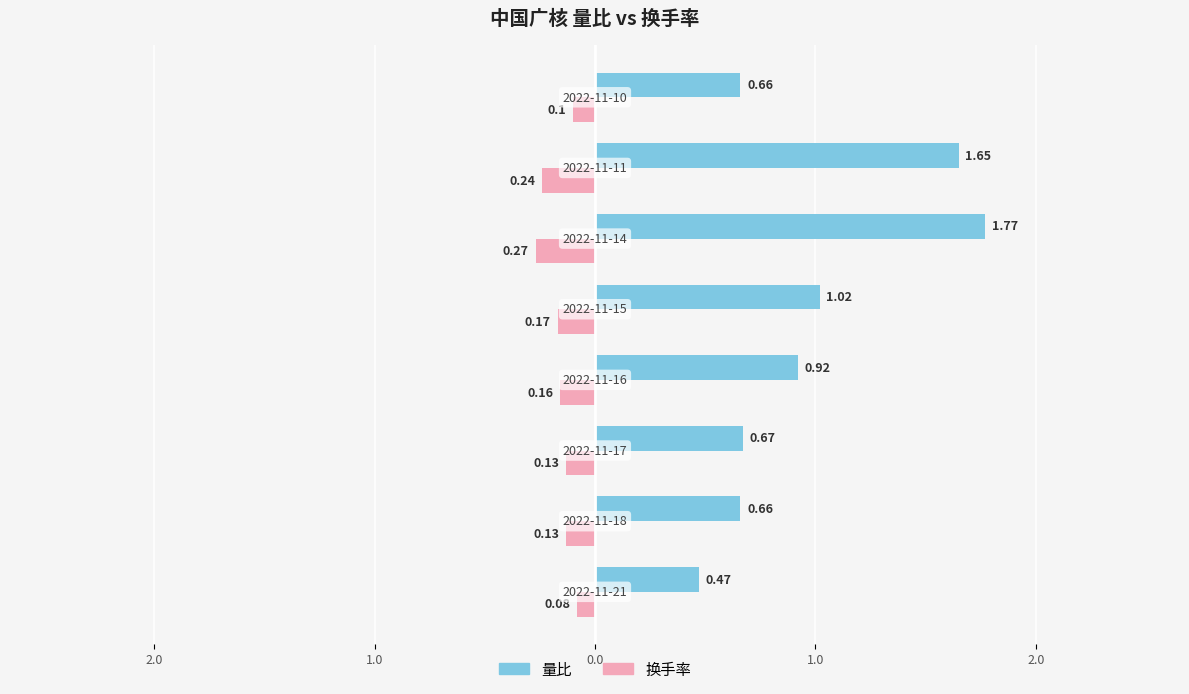

What are all the series names shown in the legend?

量比, 换手率